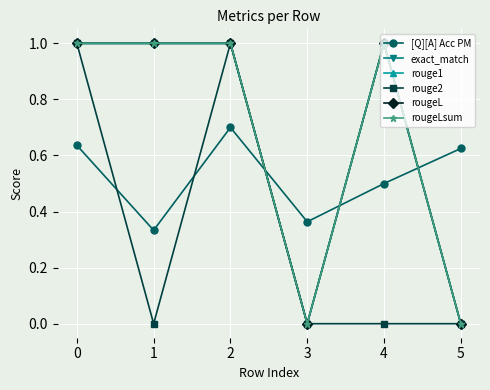

Is this an area chart (filled region under the line)?

No